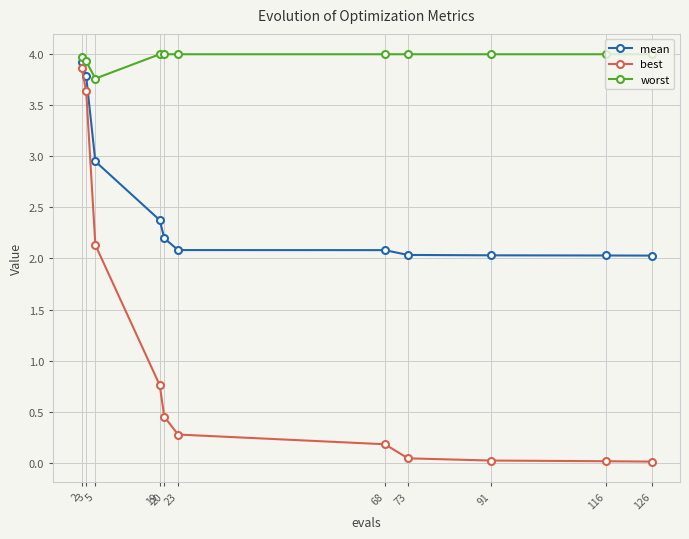

What is the sum of the worst values at 68 and 2?

8.0